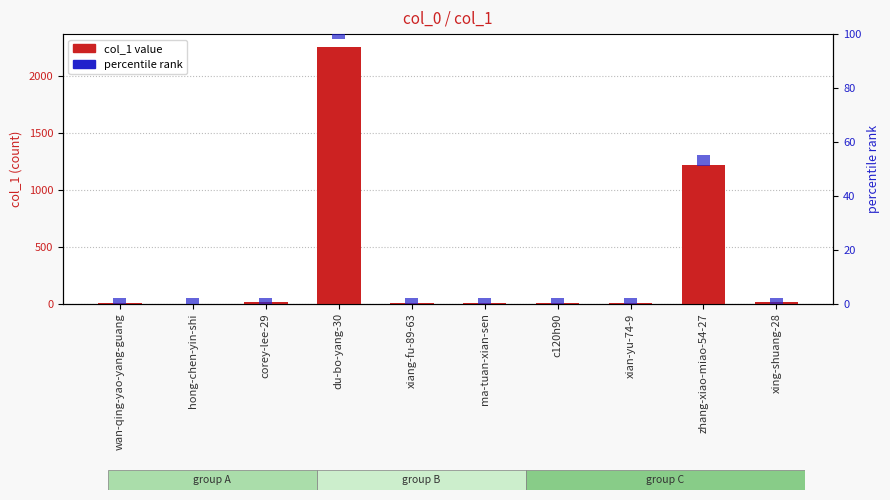

The value of col_1 value at wan-qing-yao-yang-guang is 1. True or false?

False